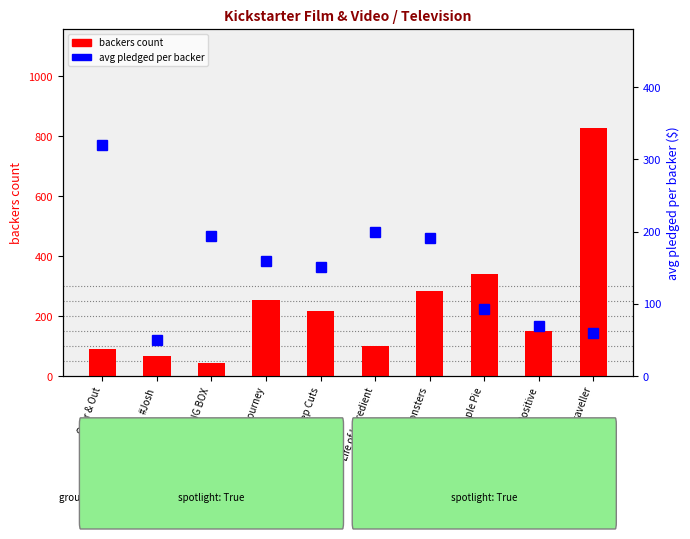

What is the label of the 3rd bar from the left?

LISTENING BOX